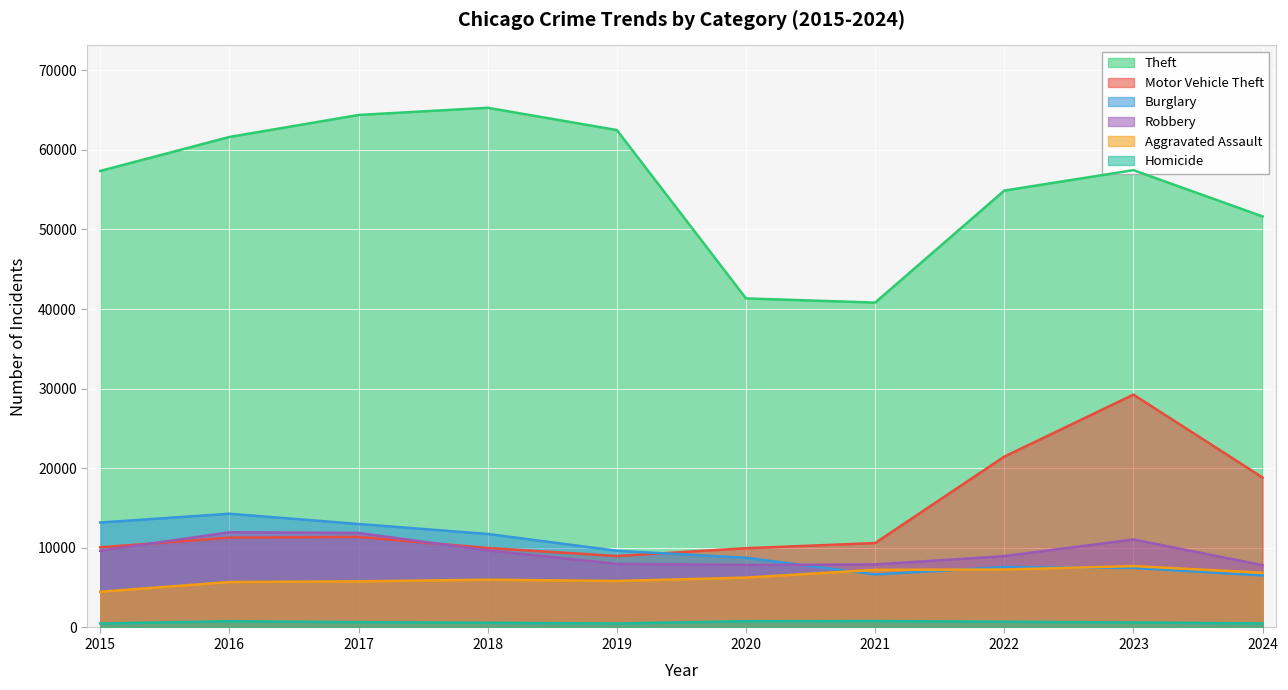

How many series are shown in this chart?

6